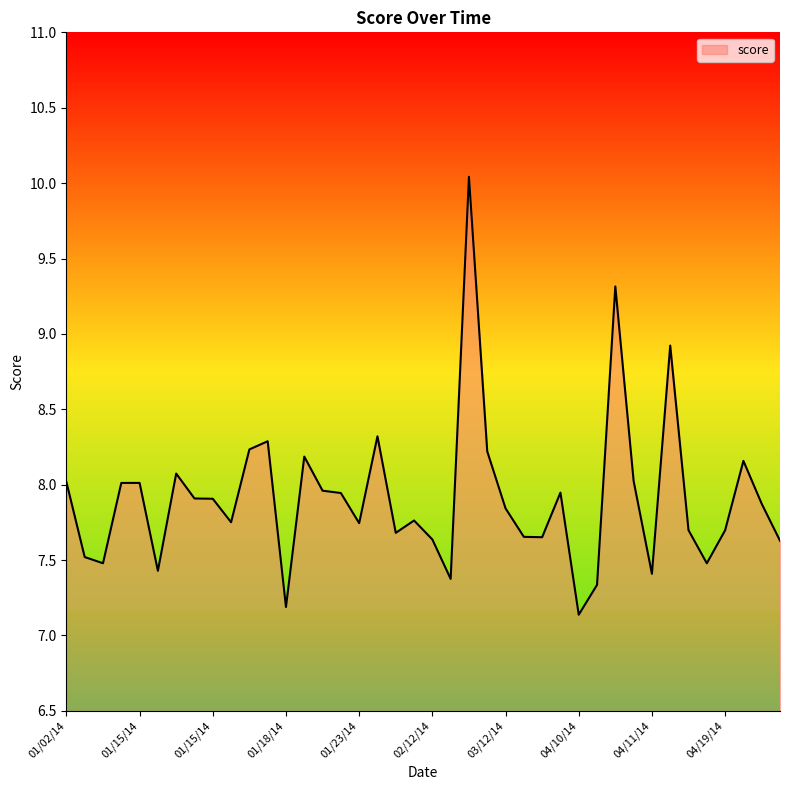

Count the number of categories in the chart.

40